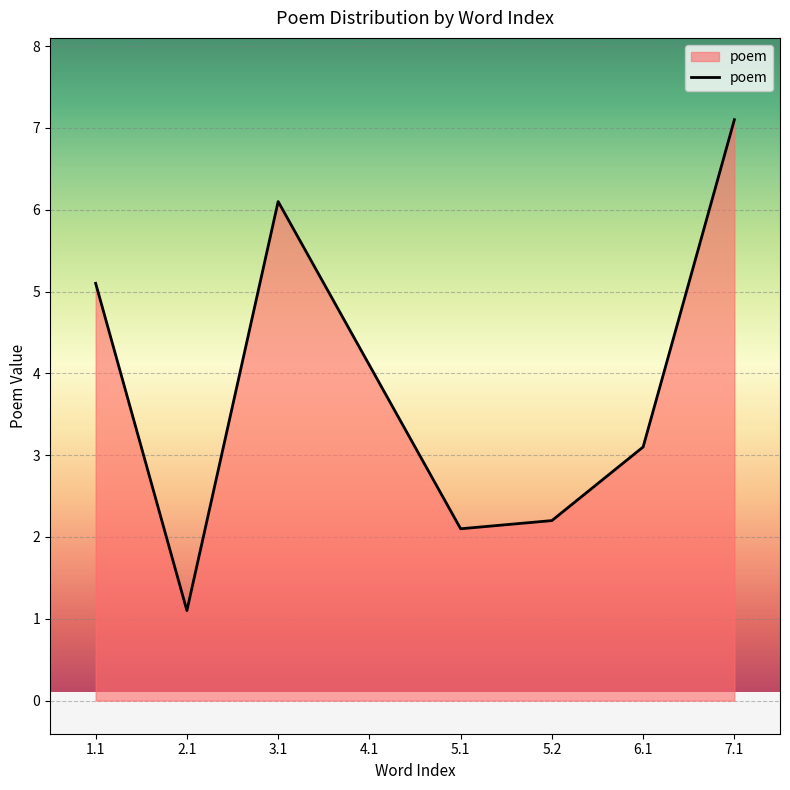

Does the chart have visible grid lines?

Yes